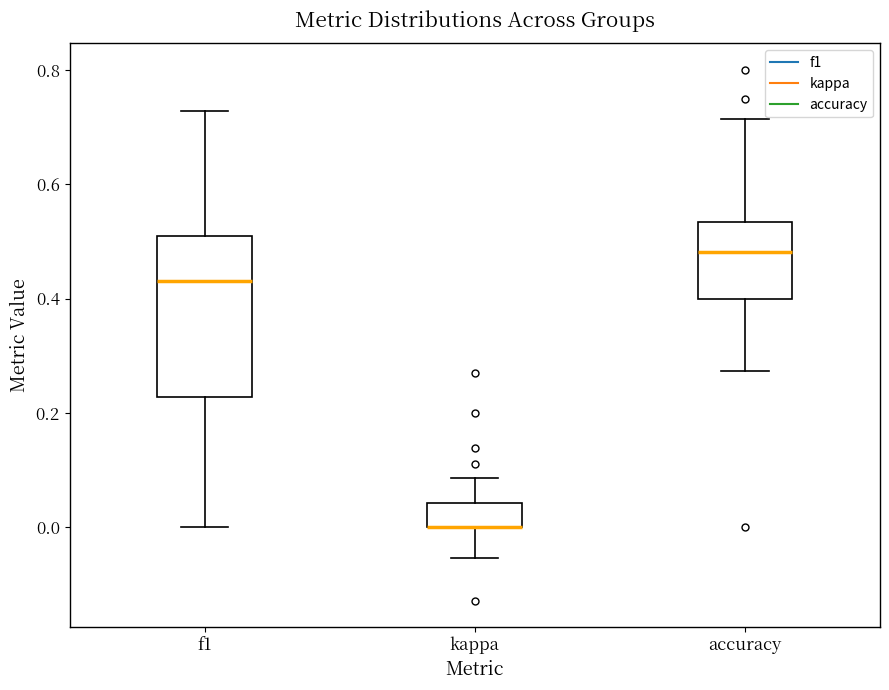

Comparing the boxes themselves (not the whiskers), which one is the tallest?

f1